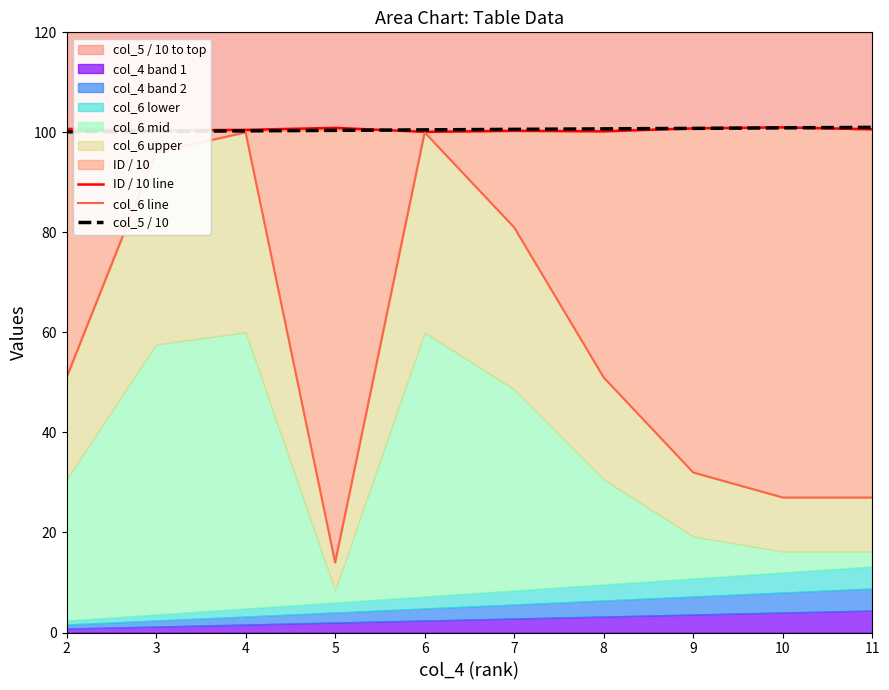

The value of col_5 / 10 at 8 is 100.7. True or false?

True